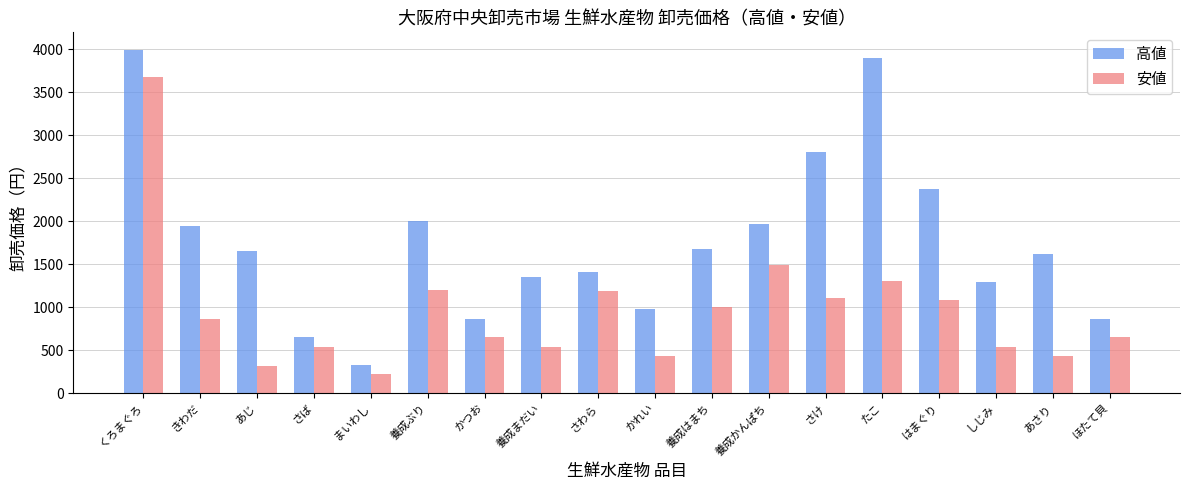

What position from the left is くろまぐろ?

1